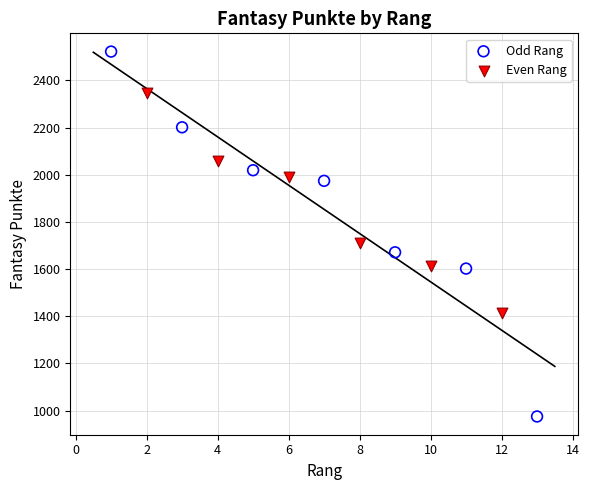

What are all the series names shown in the legend?

Odd Rang, Even Rang